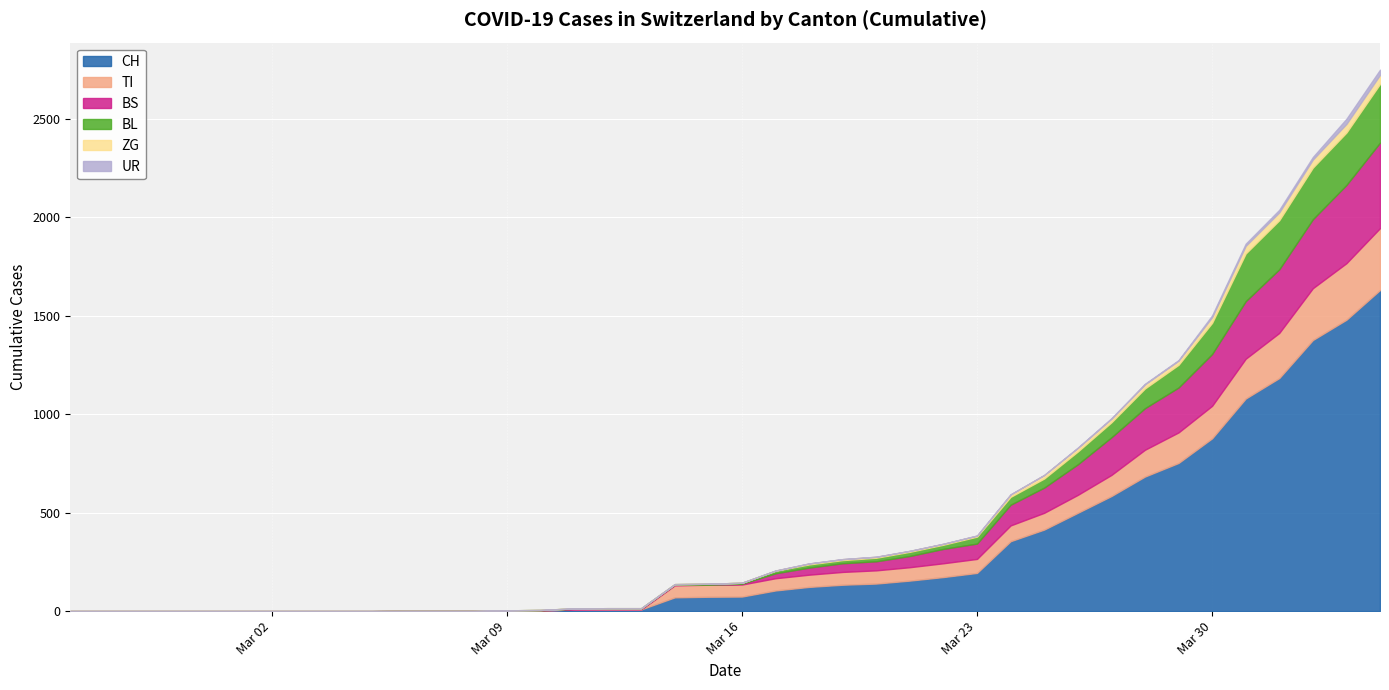

What is the maximum value for CH?

1630